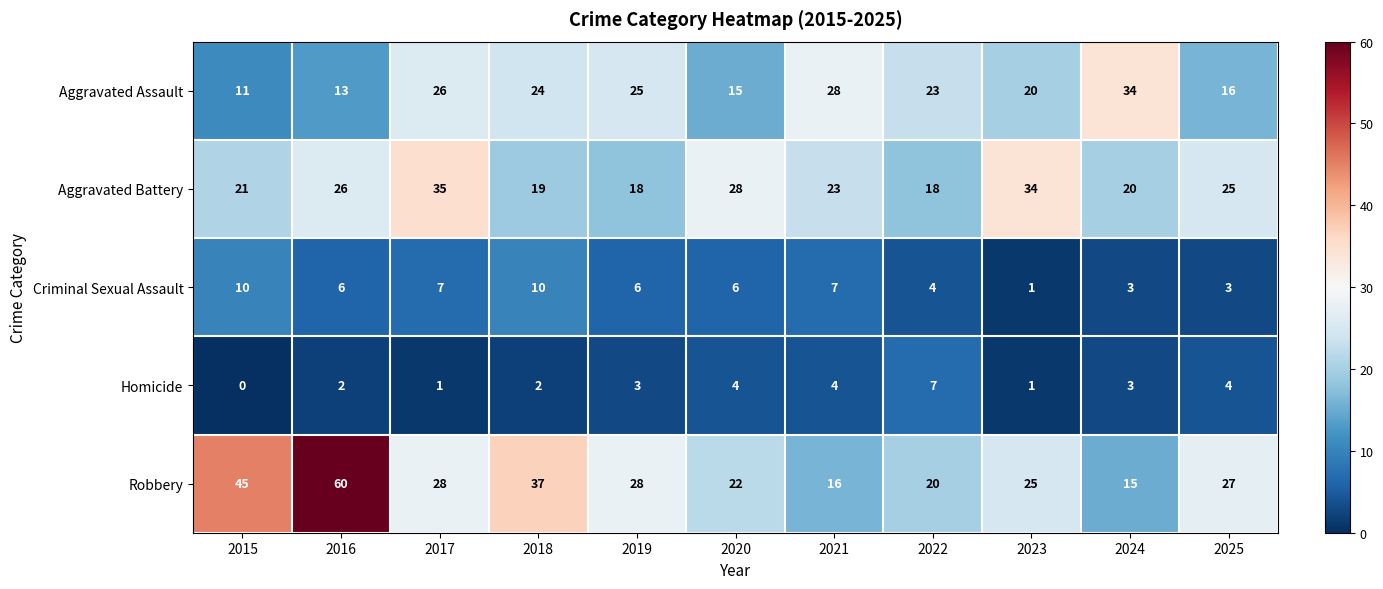

True or false: Aggravated Battery has a value of 18 at 2020.

False